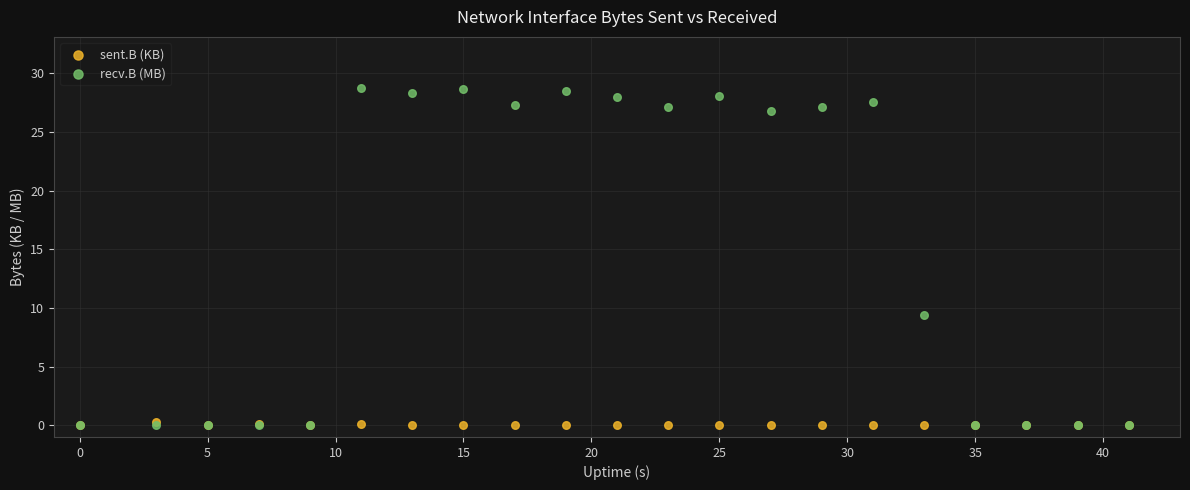

In the recv.B (MB) series, what Y value is closest to 14?

9.4